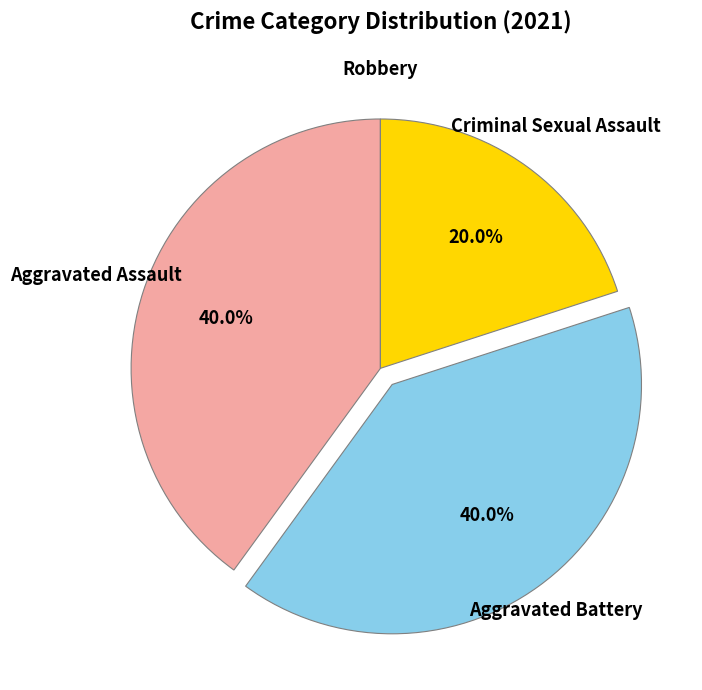

Does Aggravated Battery account for over 50% of the chart?

No